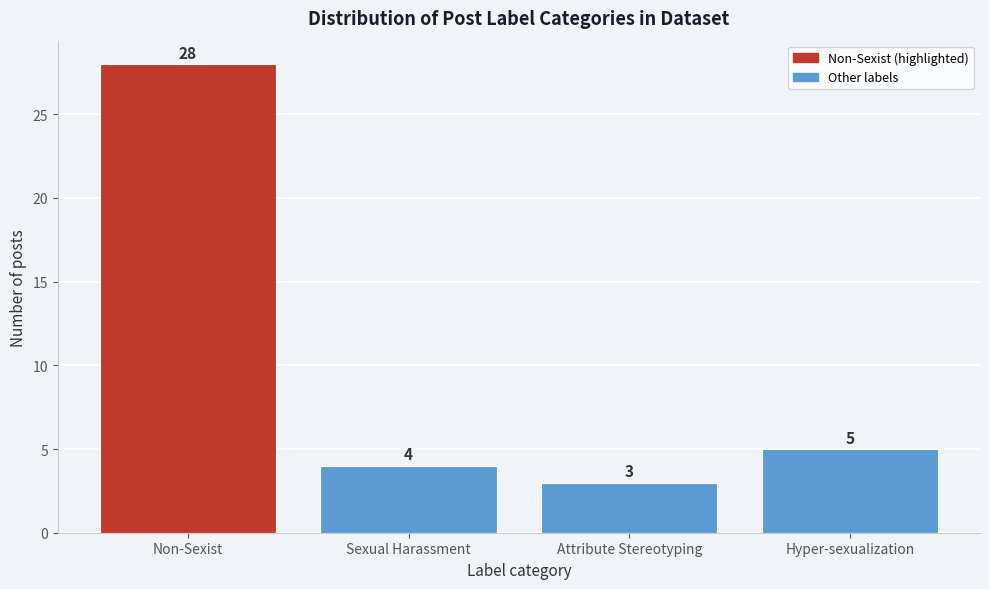

Reading left to right, transcribe all the data shown in this chart.

28	4	3	5